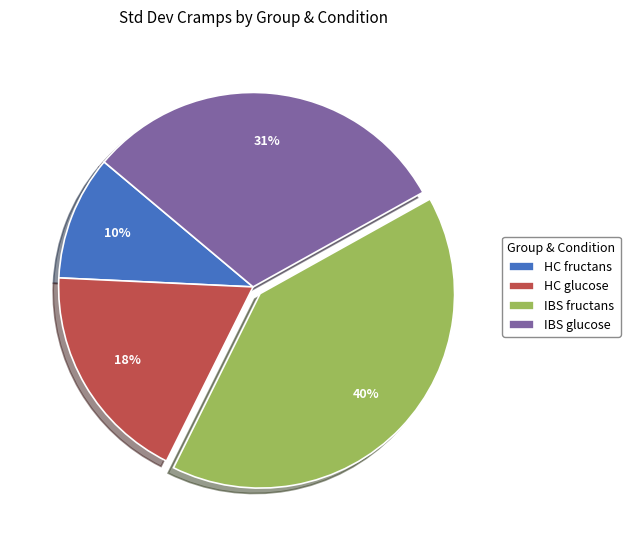

What is the ratio of the value at IBS fructans to the value at HC glucose?

2.2